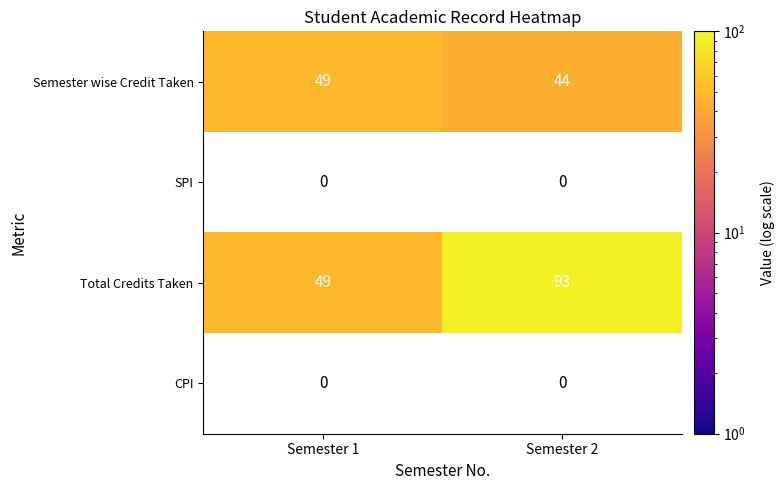

Which series has the largest total across all categories?

Total Credits Taken